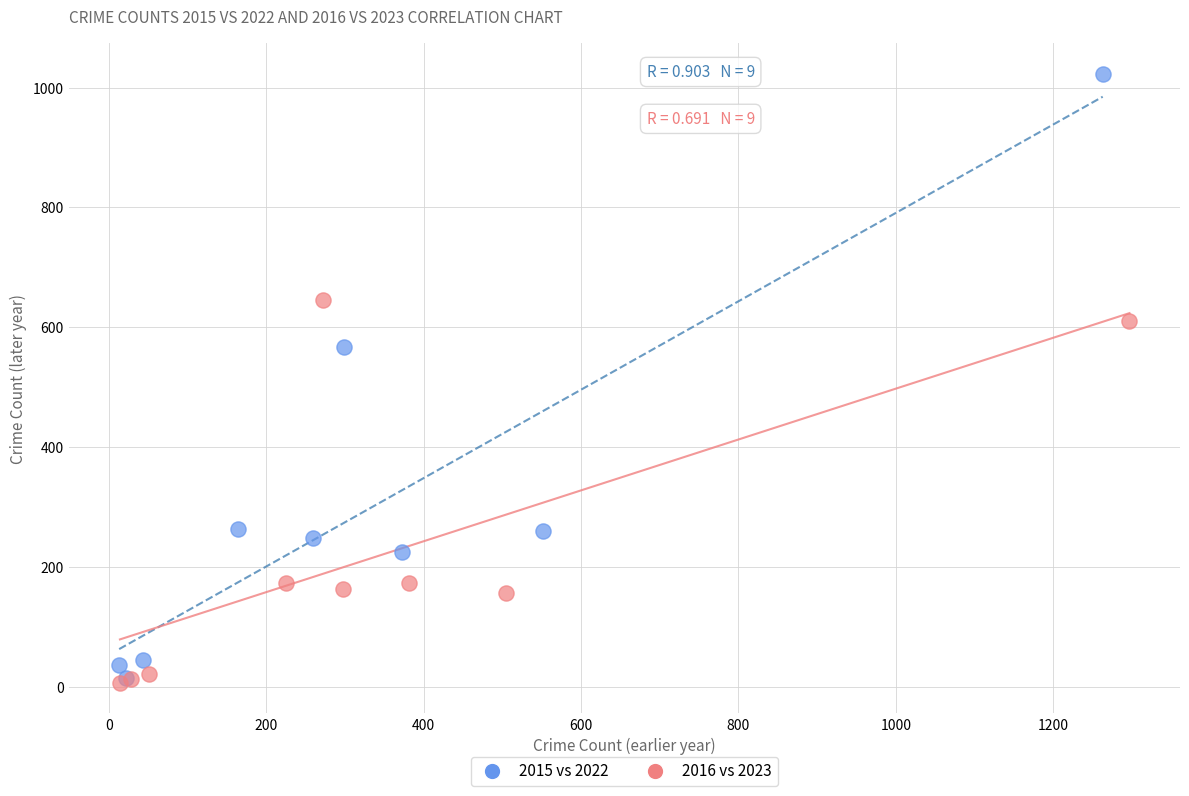

Which series has the largest Y range (max minus min)?

2015 vs 2022